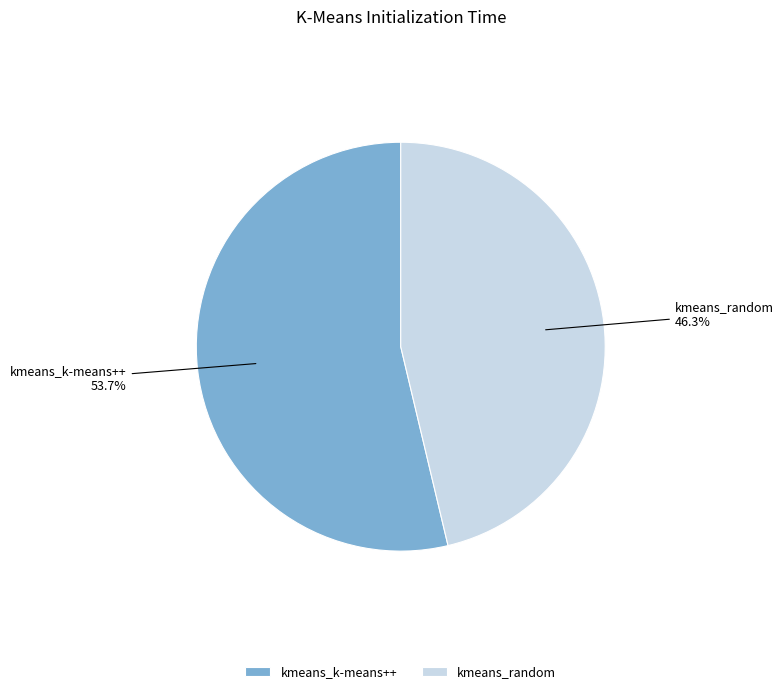

Approximately how many times larger is the value at kmeans_random compared to kmeans_k-means++?

0.9